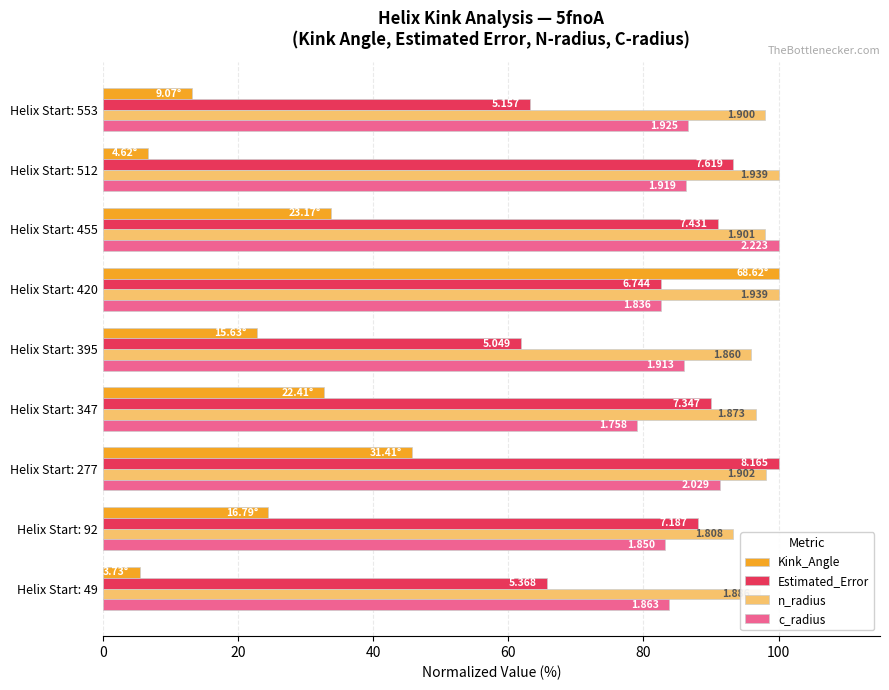

What are all the series names shown in the legend?

Kink_Angle, Estimated_Error, n_radius, c_radius